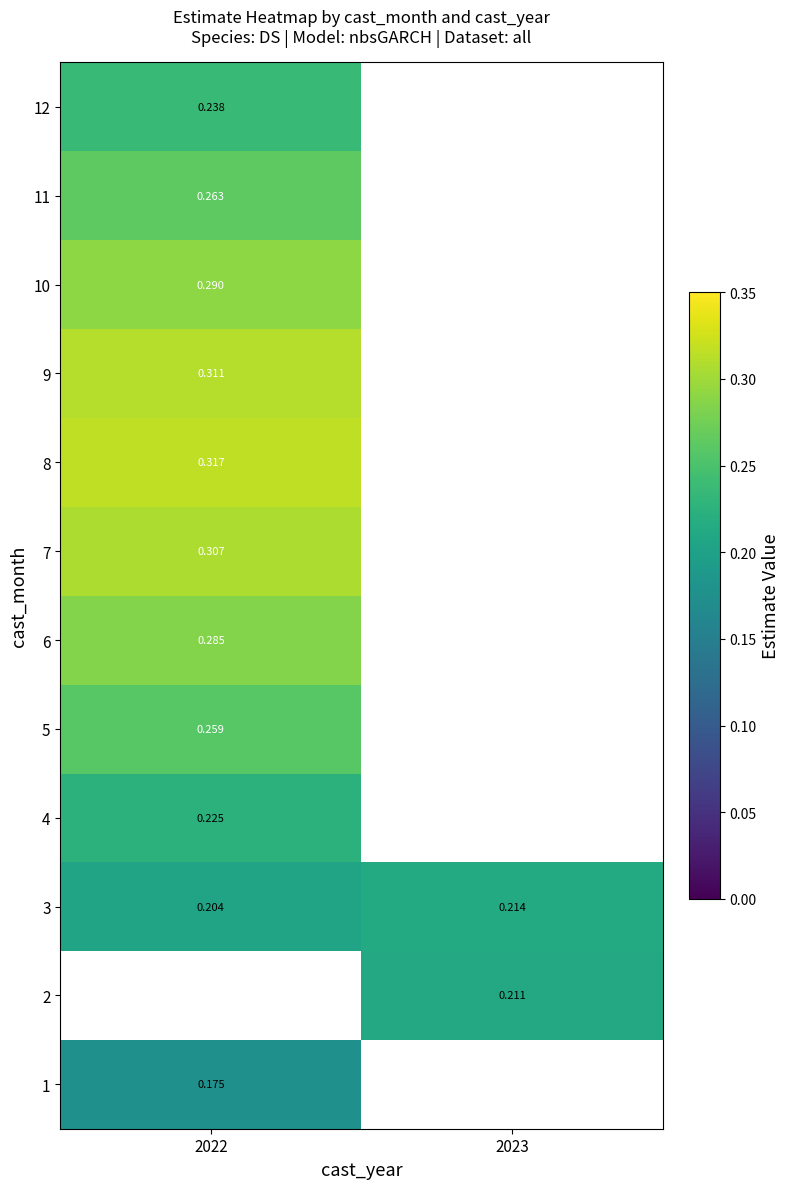

What is the minimum value shown in the chart?

0.2